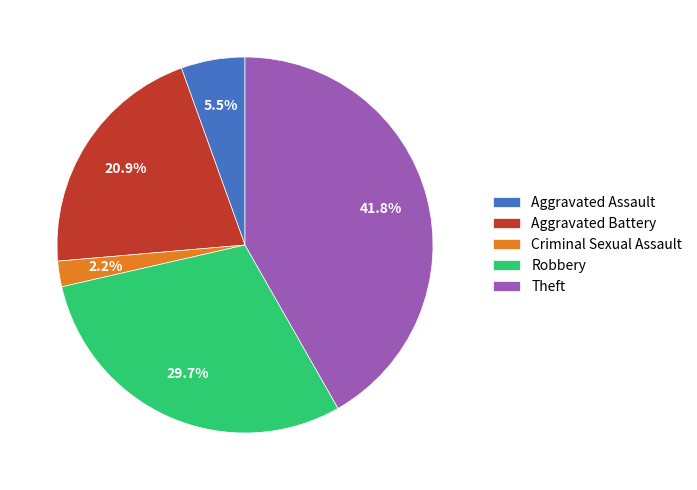

How many slices are in this pie chart?

5